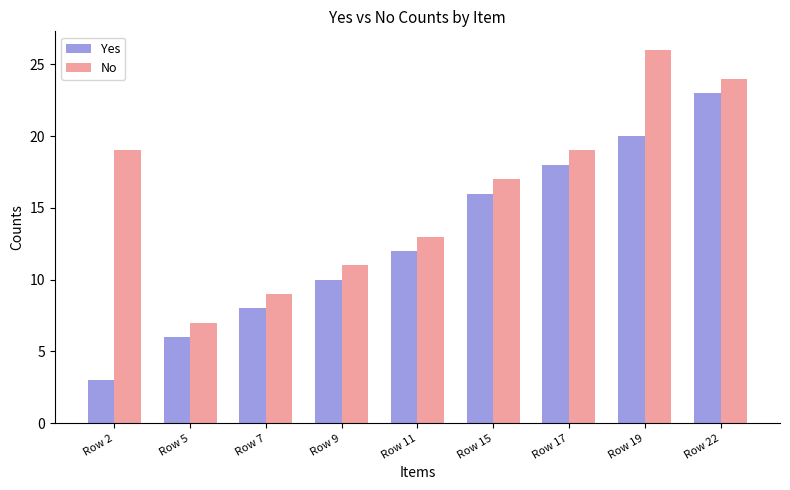

How many data points in No are less than 17?

4